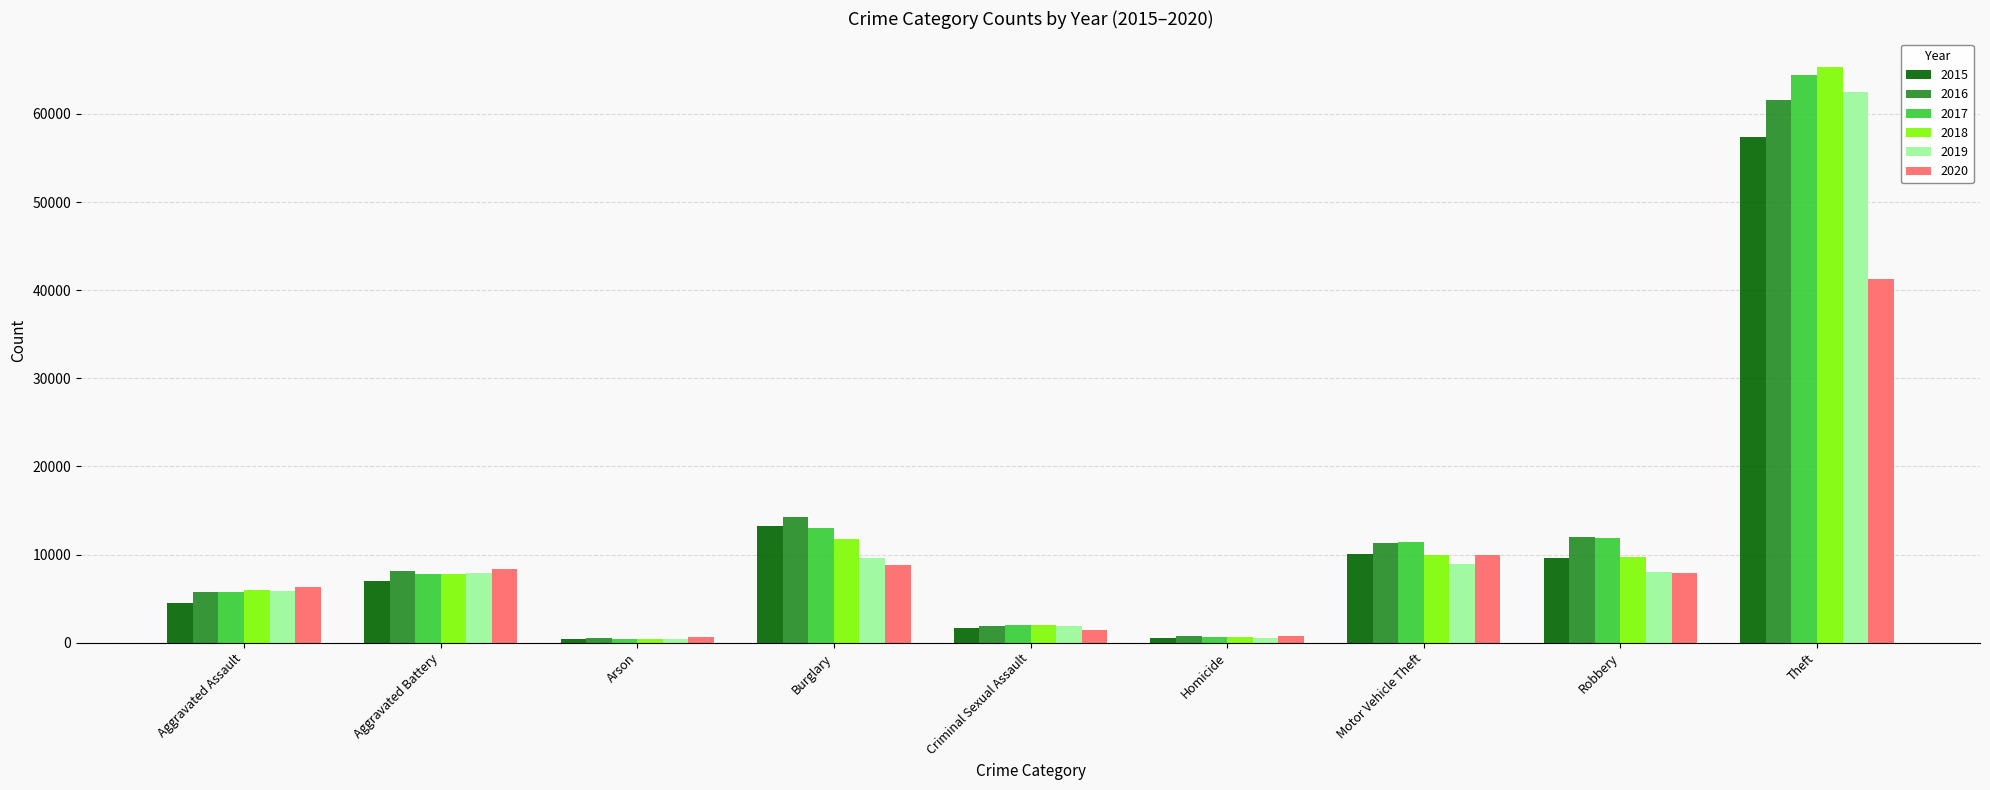

What is the average value of the 2015 series?

11596